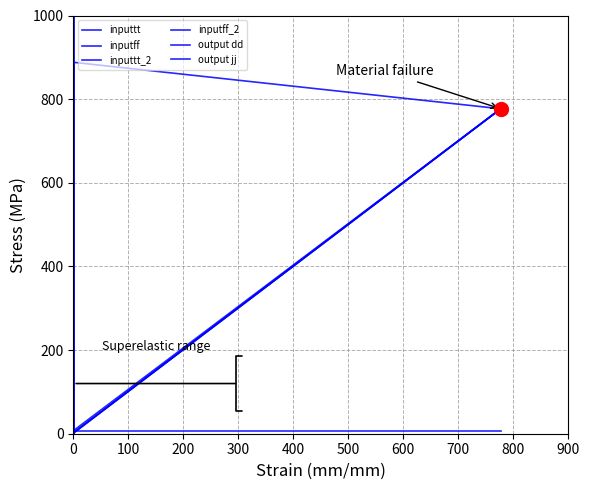

Does the chart have visible grid lines?

Yes